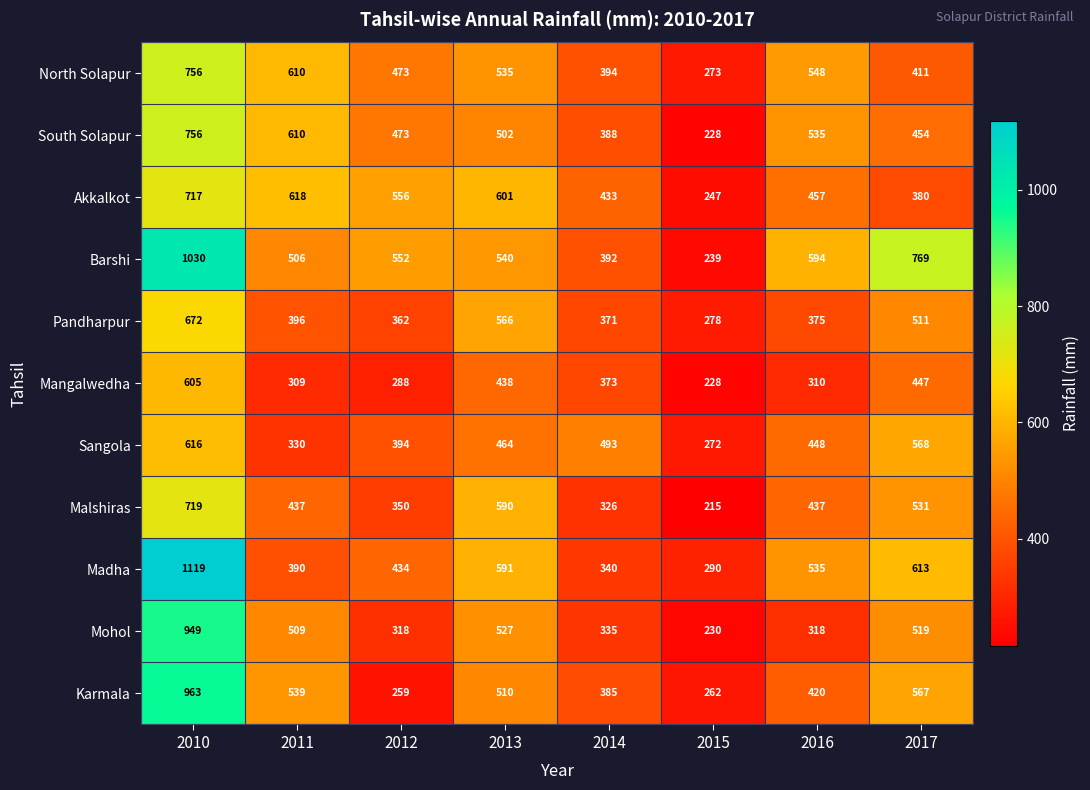

What value does the Mangalwedha series have at 2010, to the nearest 5?

605